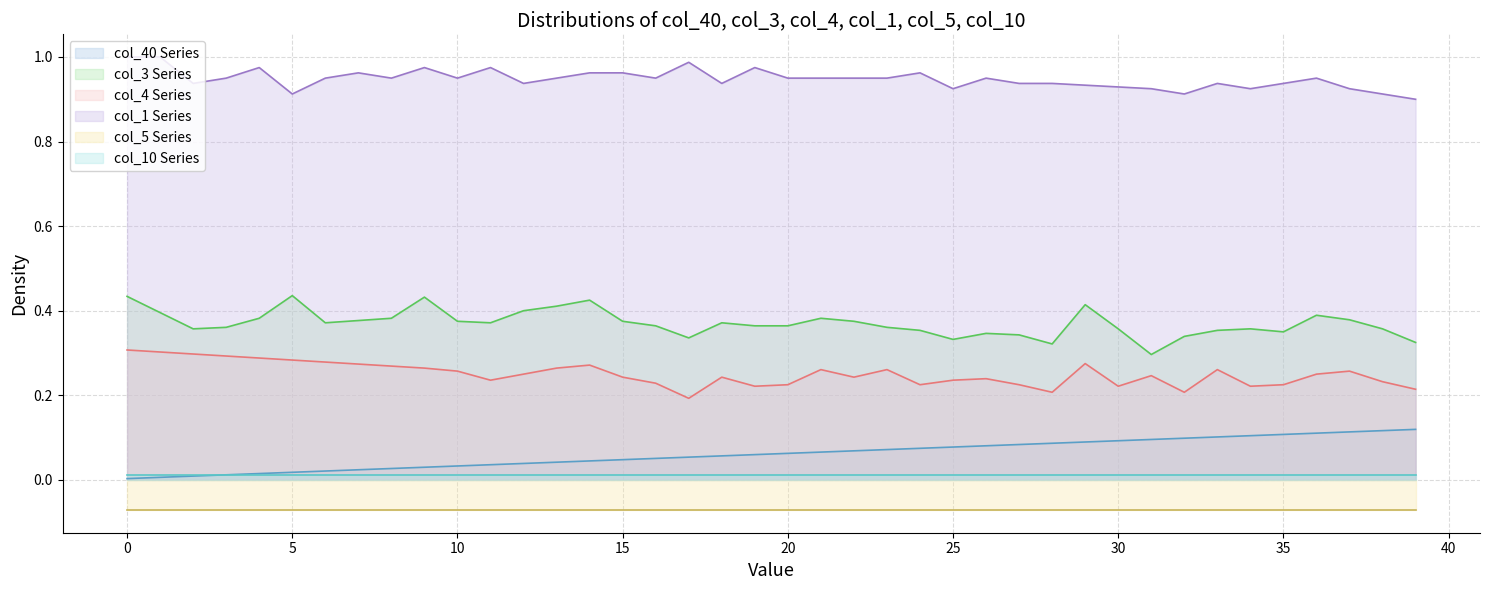

The col_1 Series series shows 1.0 at 0. True or false?

True